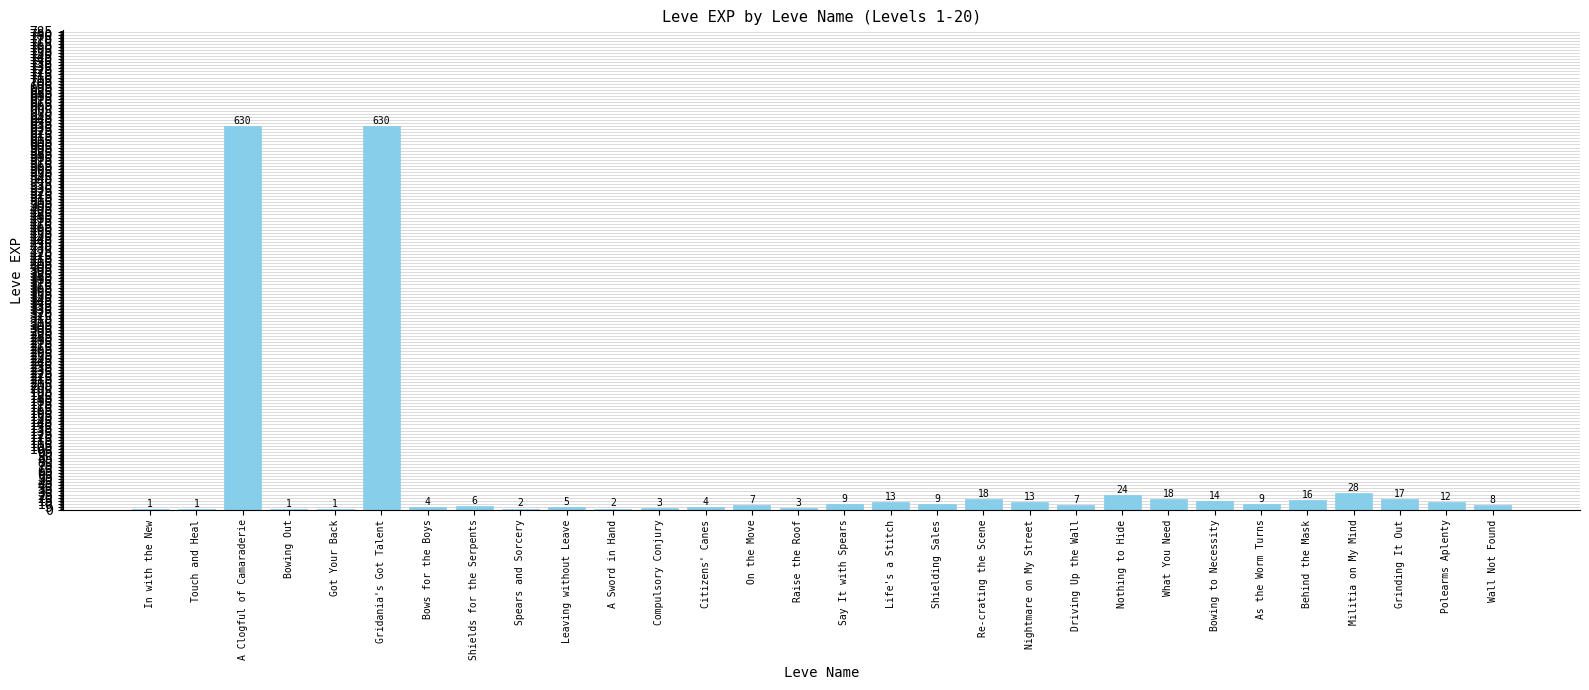

At which label is the value closest to 315?

Militia on My Mind